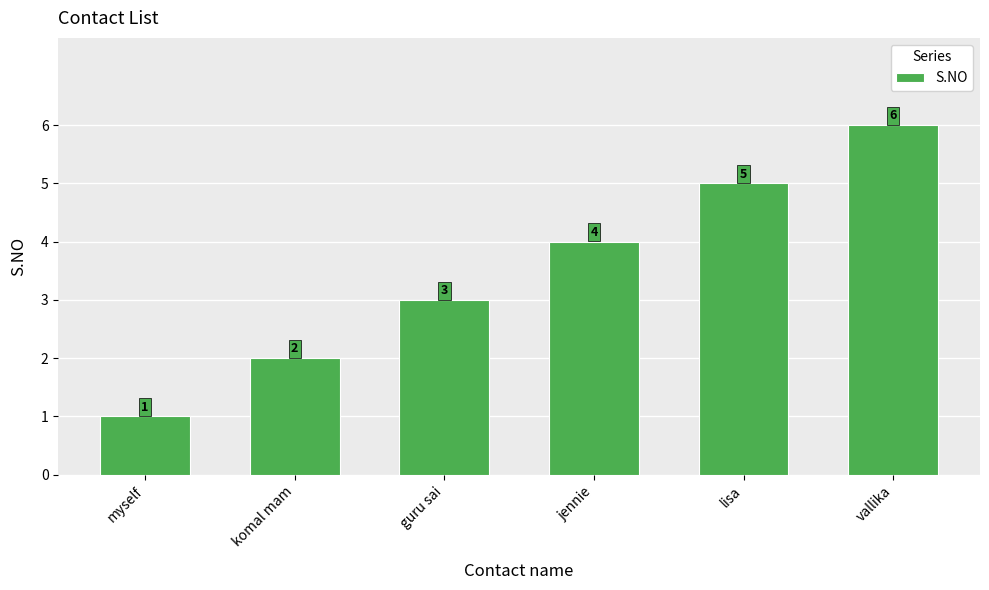

What is the change in value from guru sai to jennie?

+1